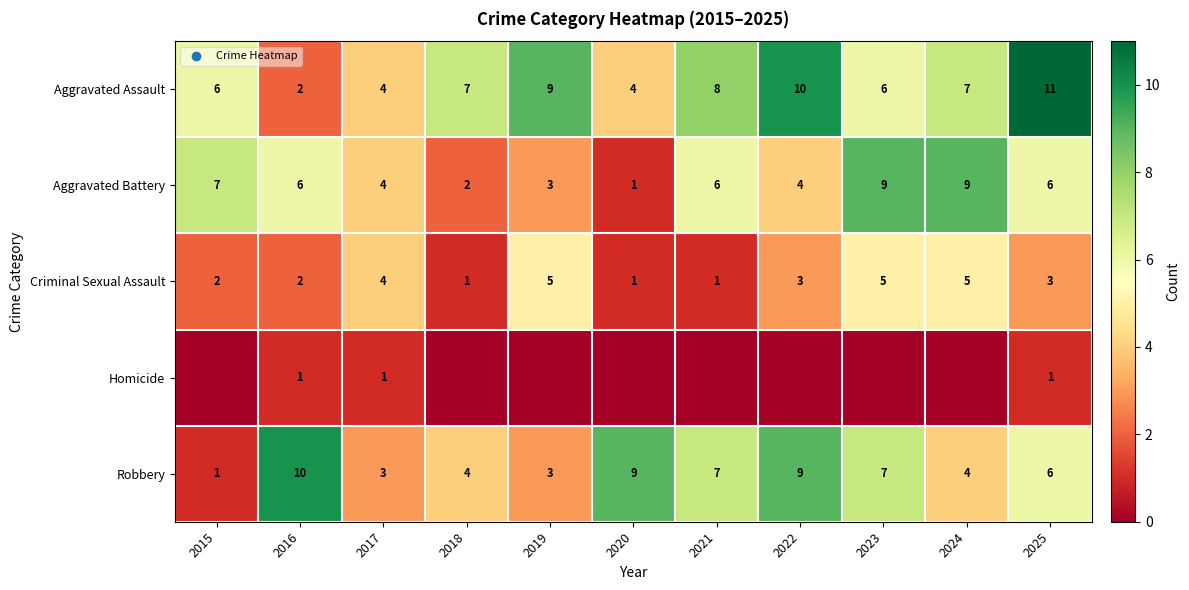

Count the Robbery values in the range 3 to 9.

9